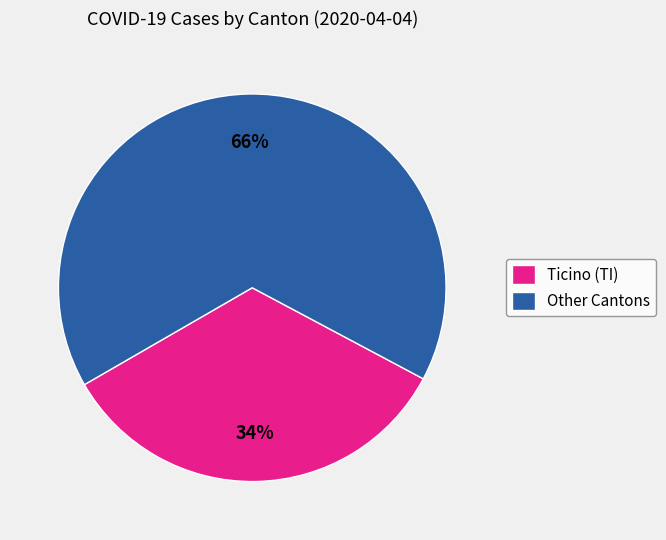

Combined, do Other Cantons and Ticino (TI) account for over 50%?

Yes